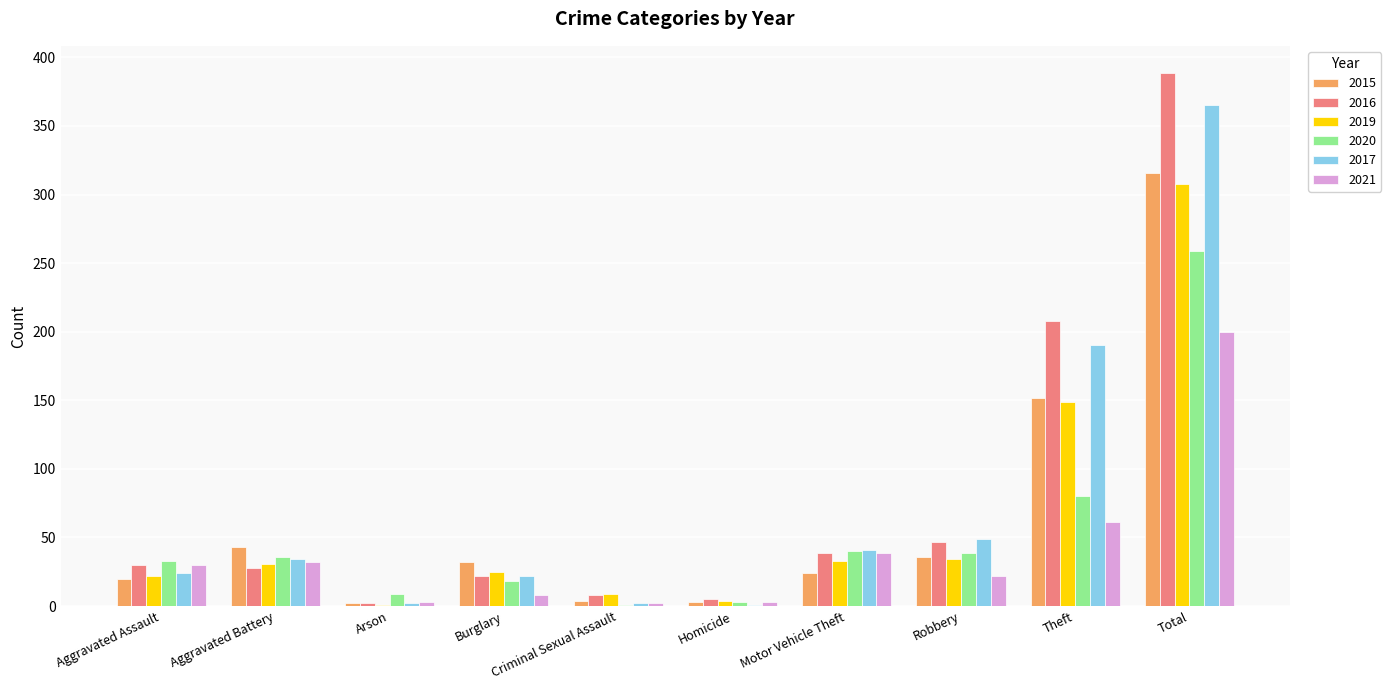

Which category has the highest value in the 2015 series?

Total